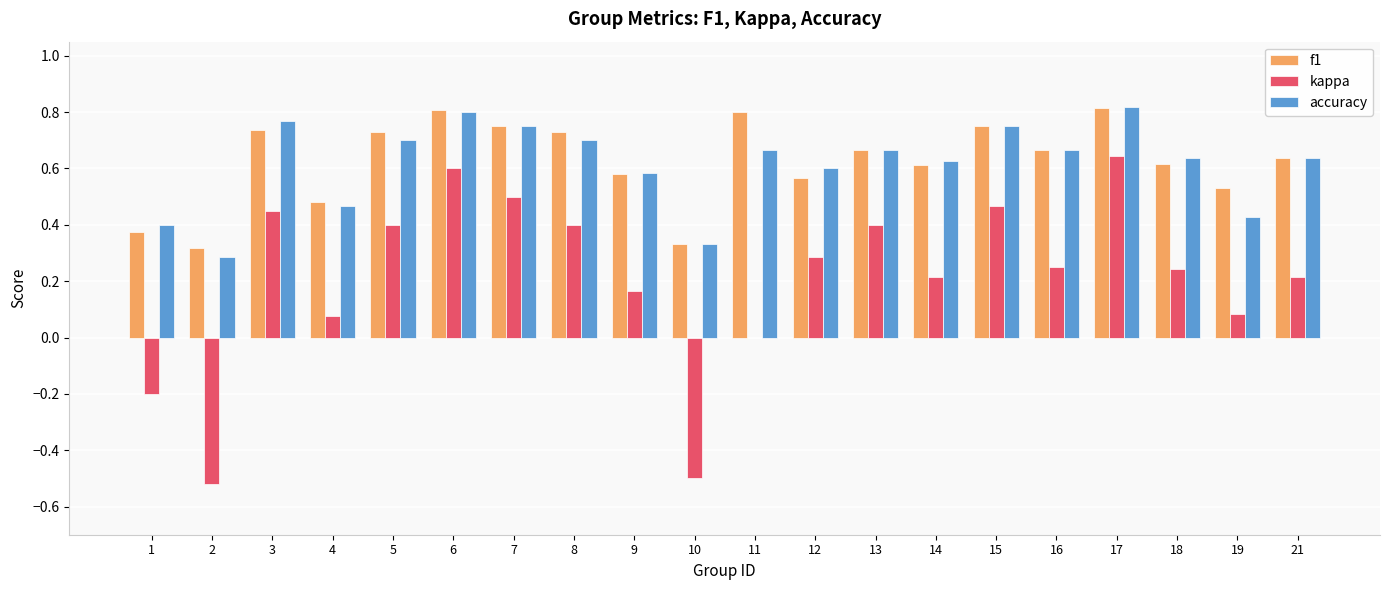

Which series changed the most between 5 and 14?

kappa